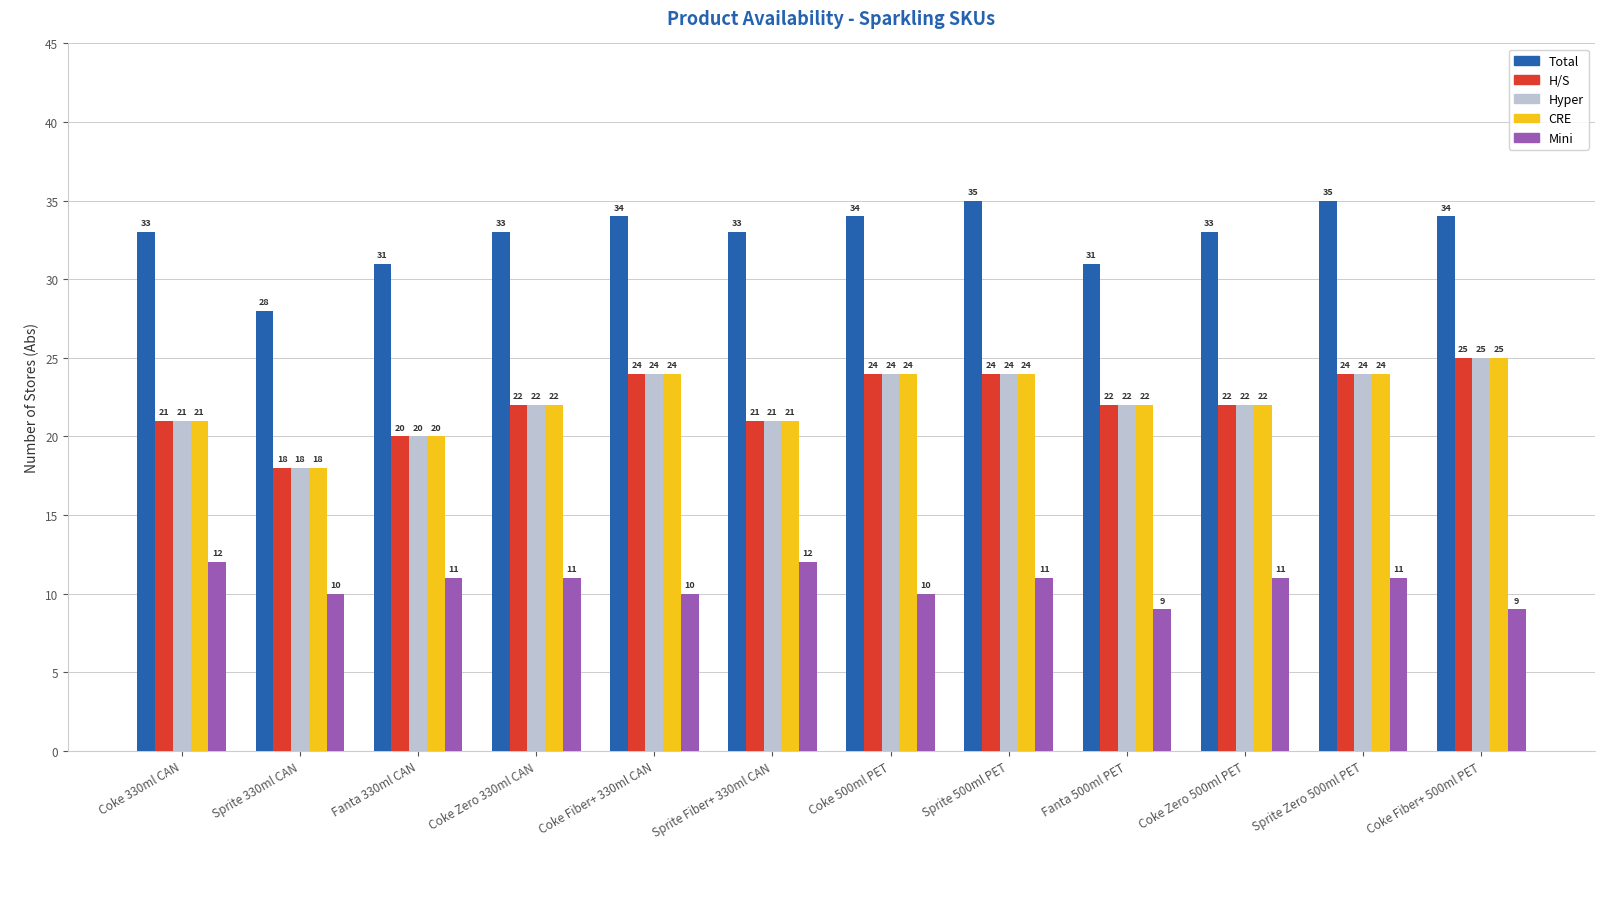

How many bars are there in total?

60